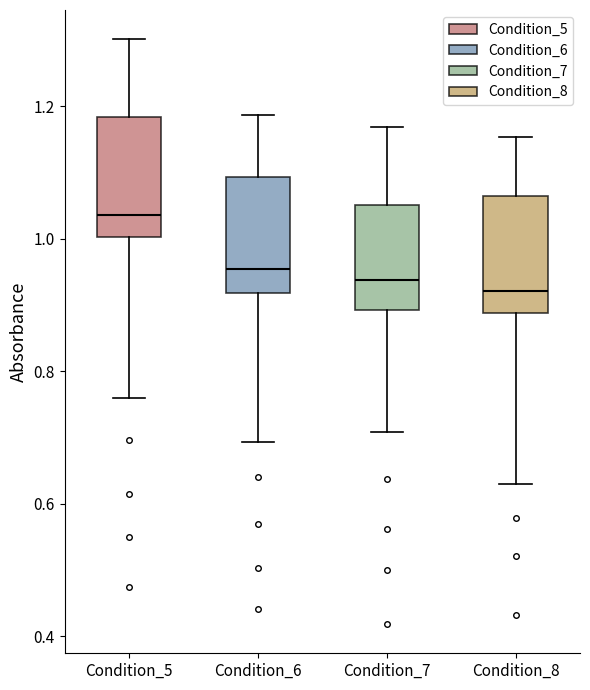

Reading left to right, read every box against the y-axis: the position of its median line, the range the box covers, and the ends of its whiskers. The values are not printed on the chart, so give them approximately, as read against the axis.

Condition_5: median 1.04, box 1.00 to 1.18, whiskers 0.76 to 1.30
Condition_6: median 0.96, box 0.92 to 1.10, whiskers 0.70 to 1.18
Condition_7: median 0.94, box 0.90 to 1.06, whiskers 0.70 to 1.16
Condition_8: median 0.92, box 0.88 to 1.06, whiskers 0.62 to 1.16